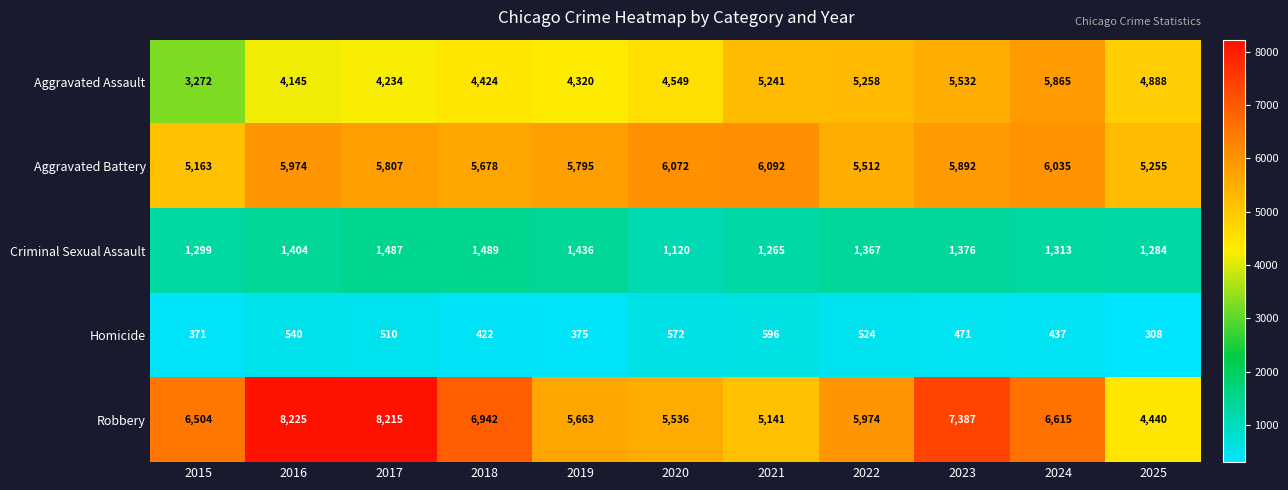

Is it true that Aggravated Battery equals 6092 at 2021?

True